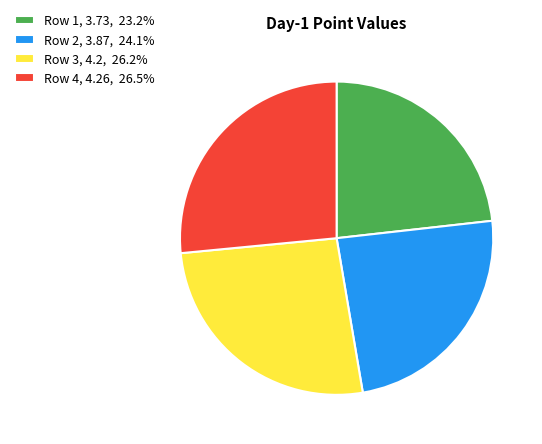

Is there a majority slice in this chart?

No